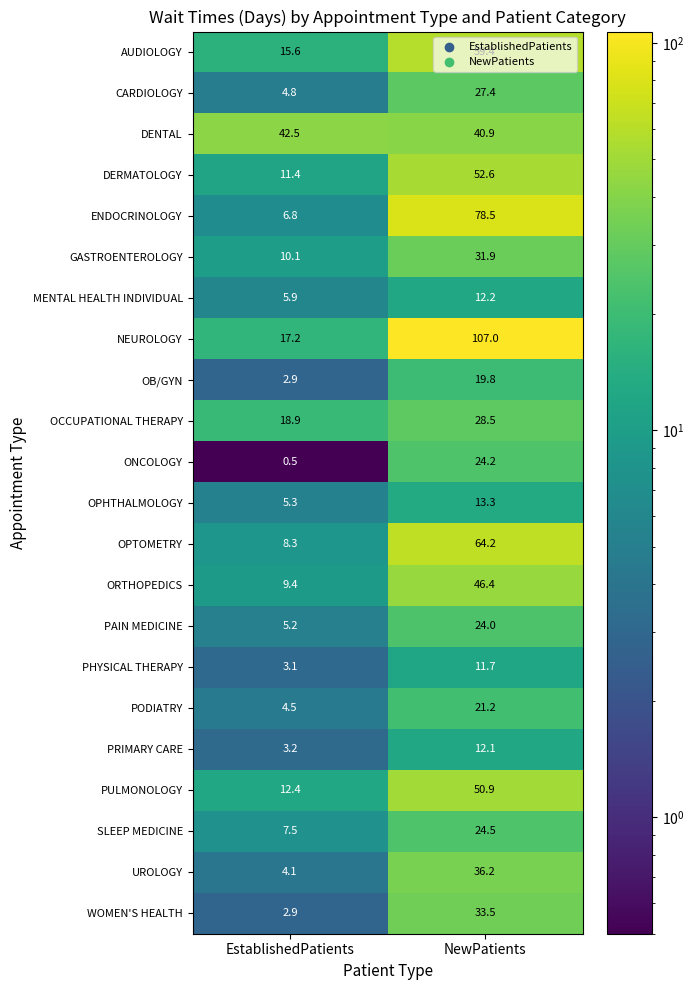

What is the greatest value displayed?

107.0